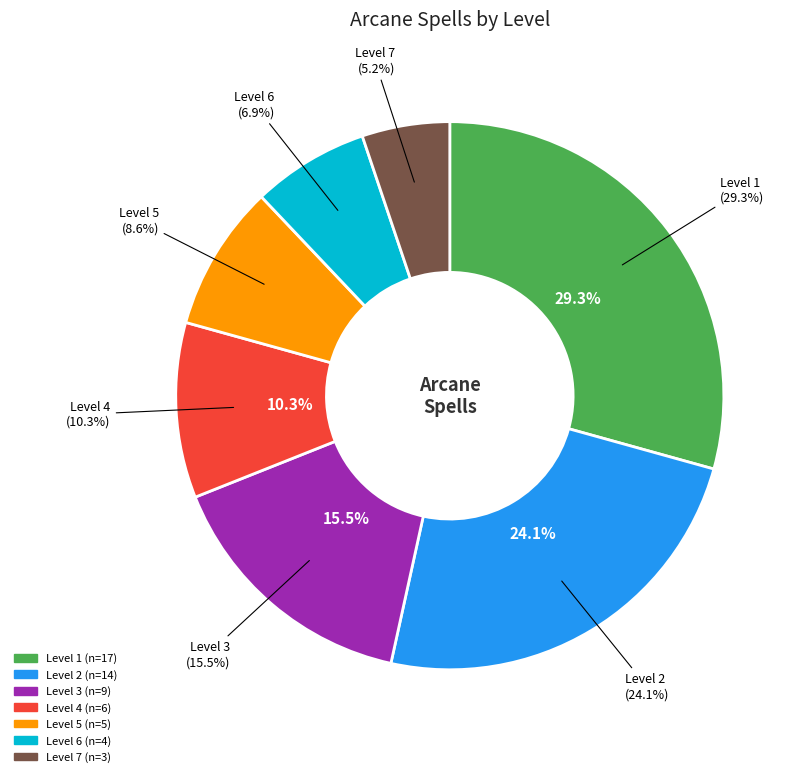

What percentage do Level 6 and Level 4 together represent?

17.2%